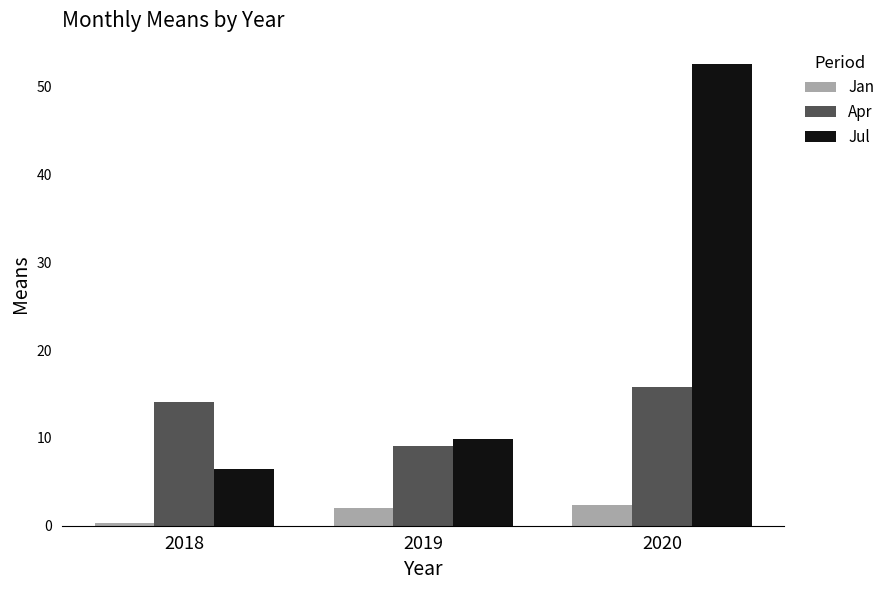

Reading right to left, what are all the values shown in this chart?

Jan: 2.3	2.0	0.3
Apr: 15.7	9.1	14.0
Jul: 52.6	9.8	6.4